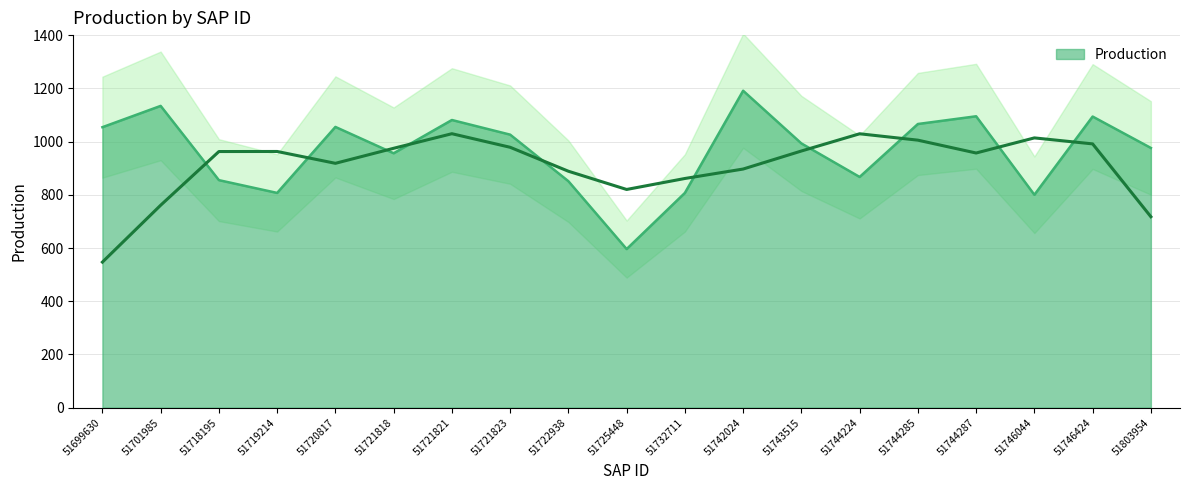

Which has a higher value, 51725448 or 51719214?

51719214